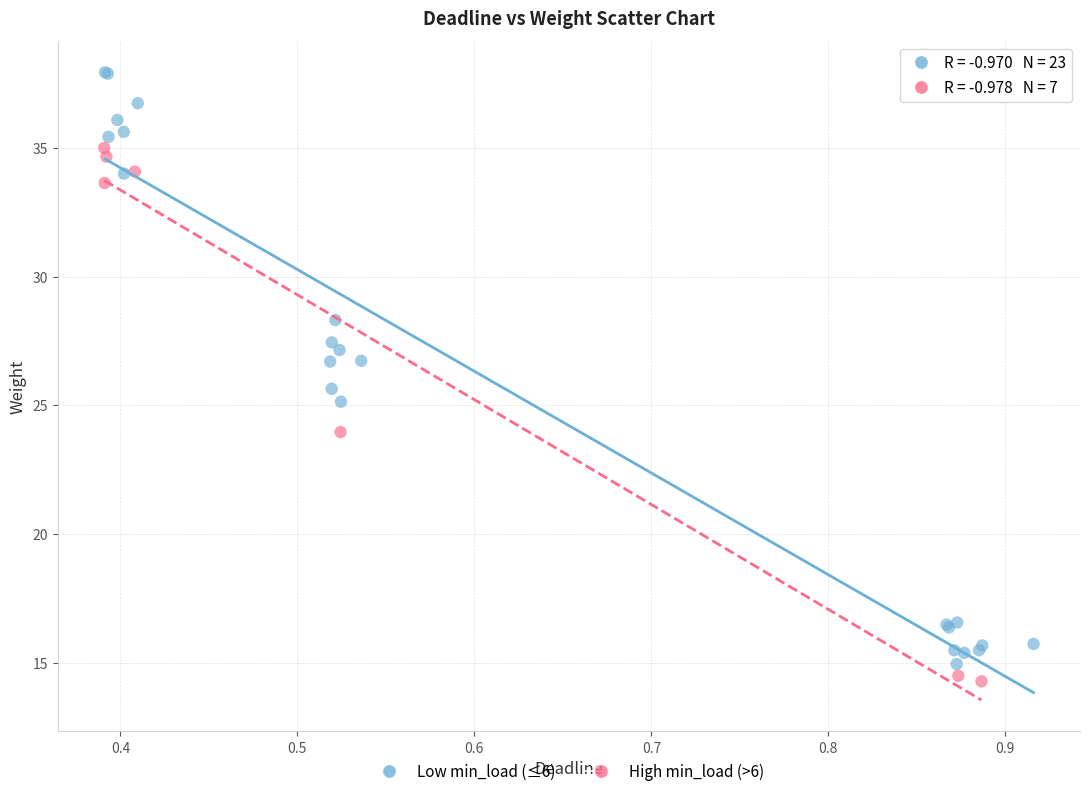

Which series has the largest Y range (max minus min)?

Low min_load (≤6)